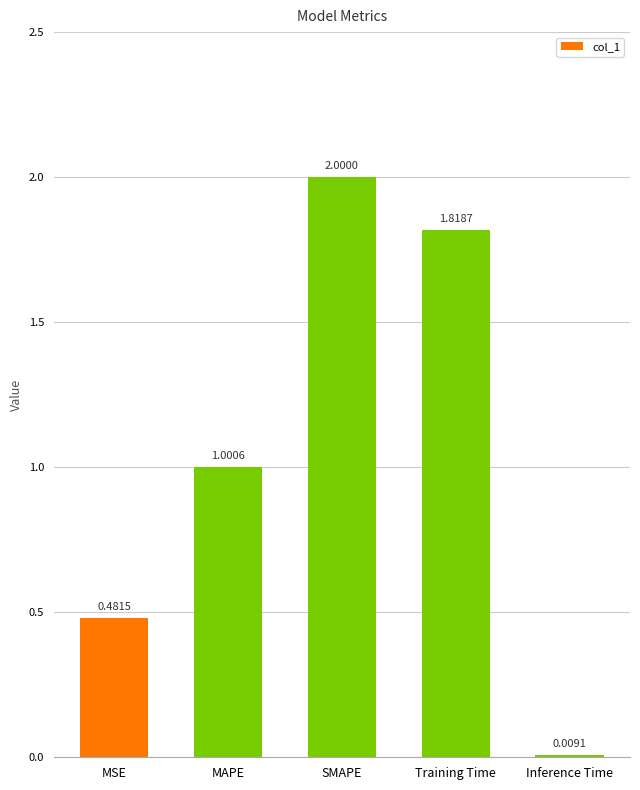

True or false: the data shows 0.2 at MSE.

False